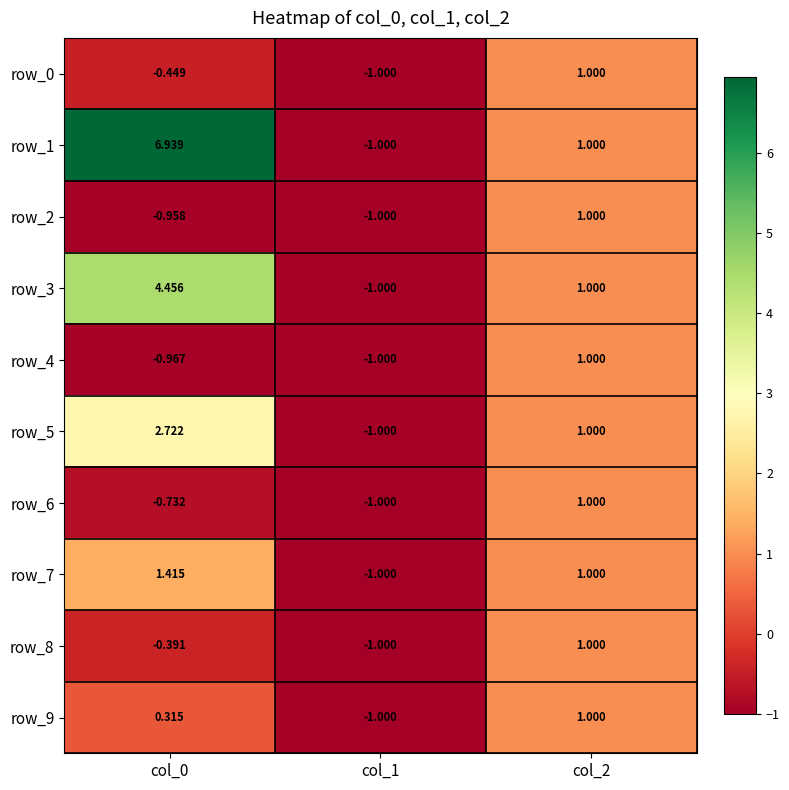

Between col_0 and col_2, which series saw the biggest shift?

row_1